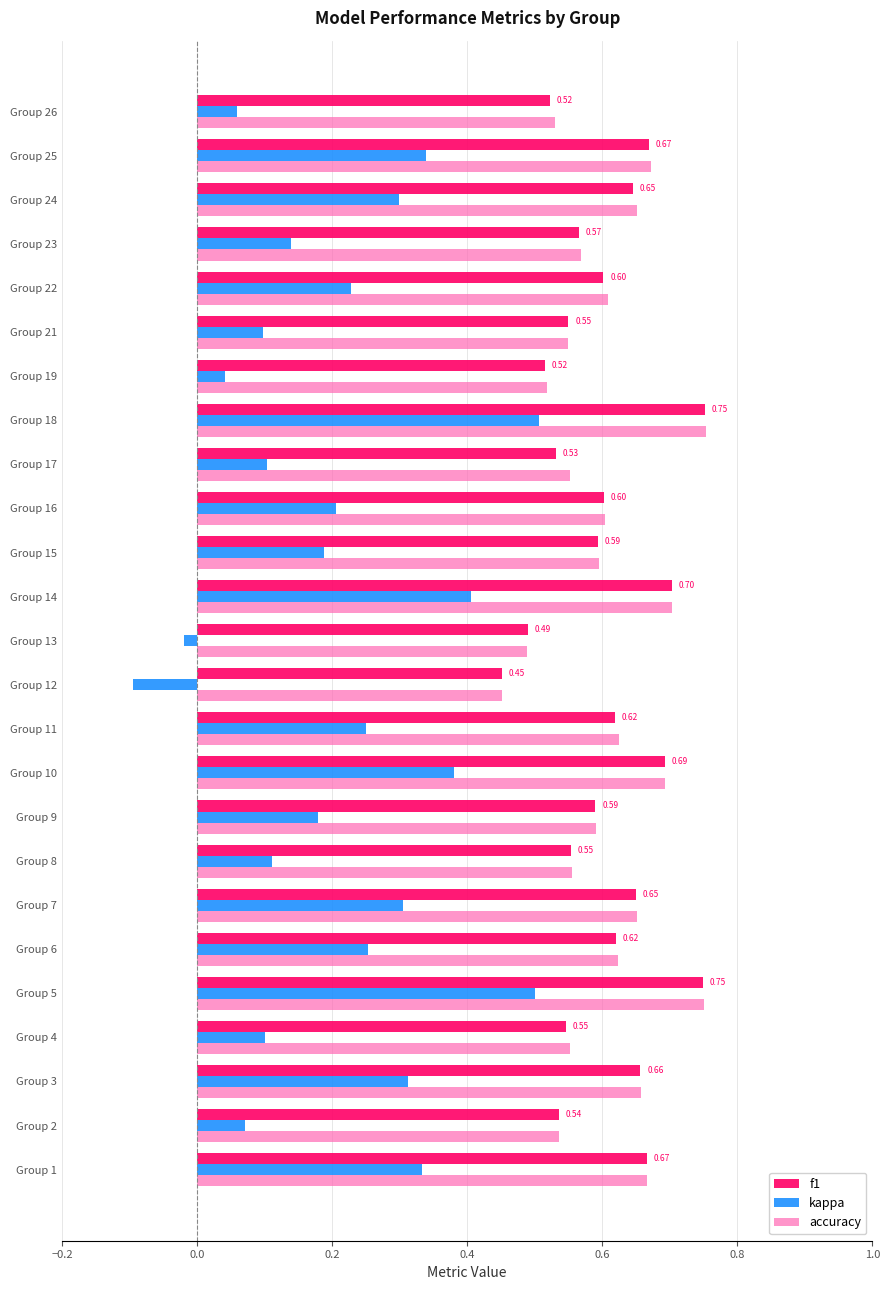

What is the sum of all accuracy values?

15.1